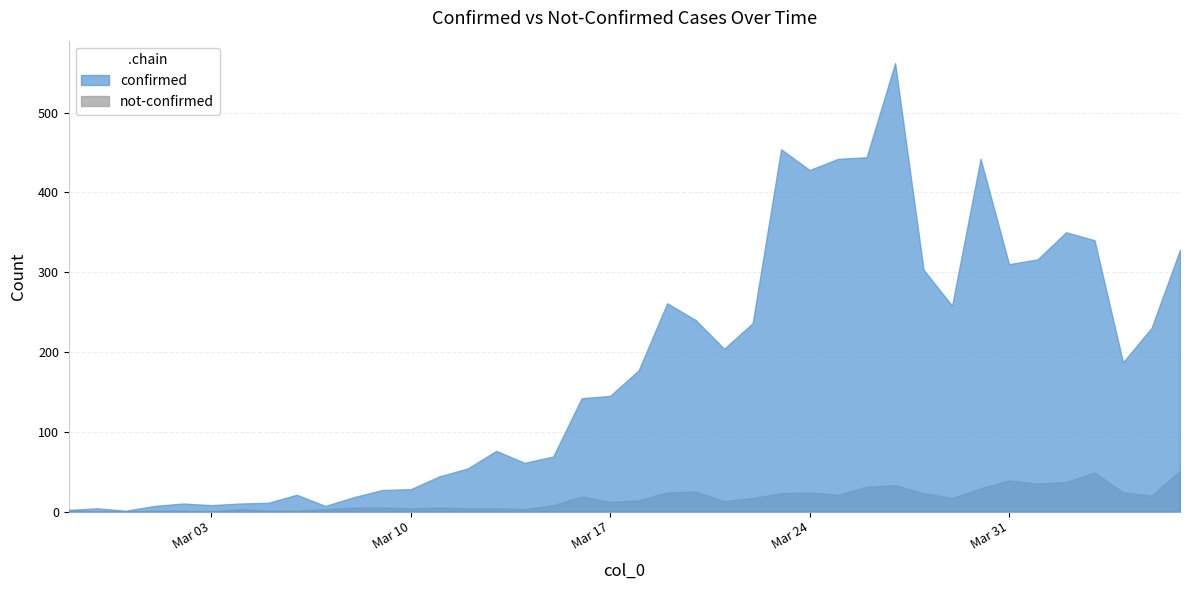

The value of confirmed at 2020-04-05 is 142. True or false?

False